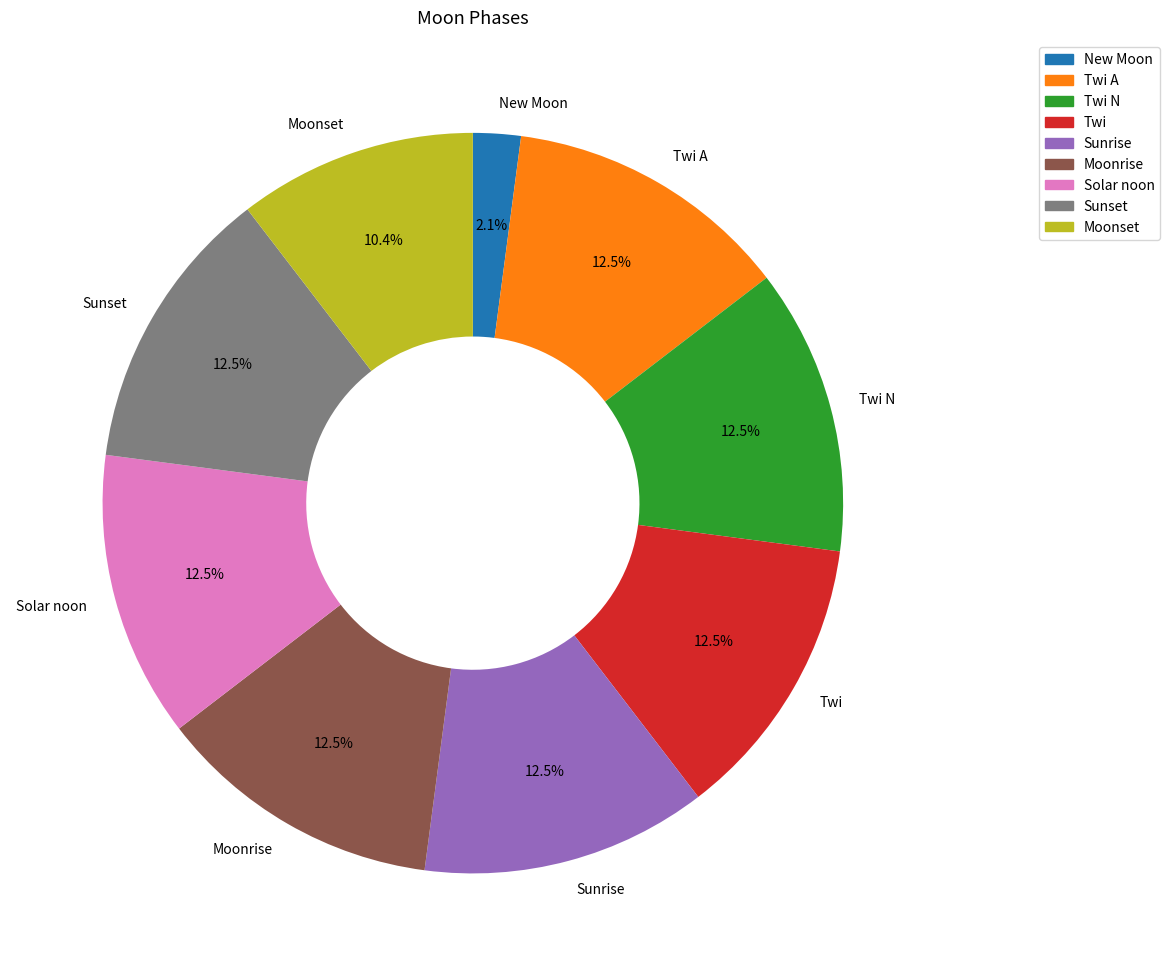

Which category has the smallest portion of the pie?

New Moon